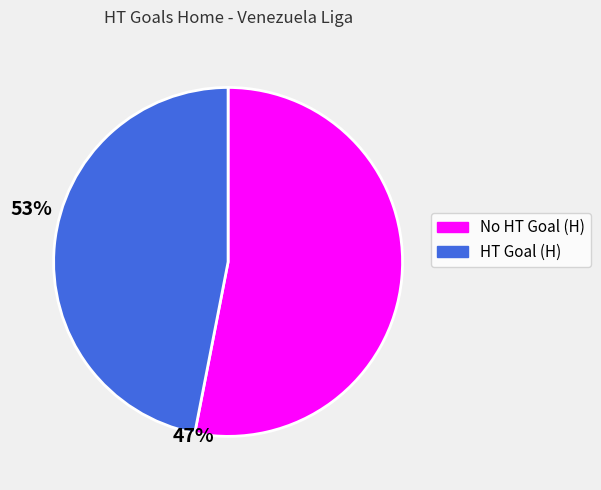

How many segments does this pie chart have?

2